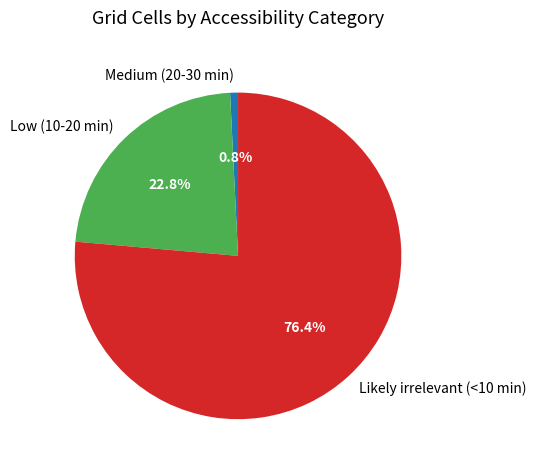

To the nearest percent, what portion does Low (10-20 min) represent?

23%